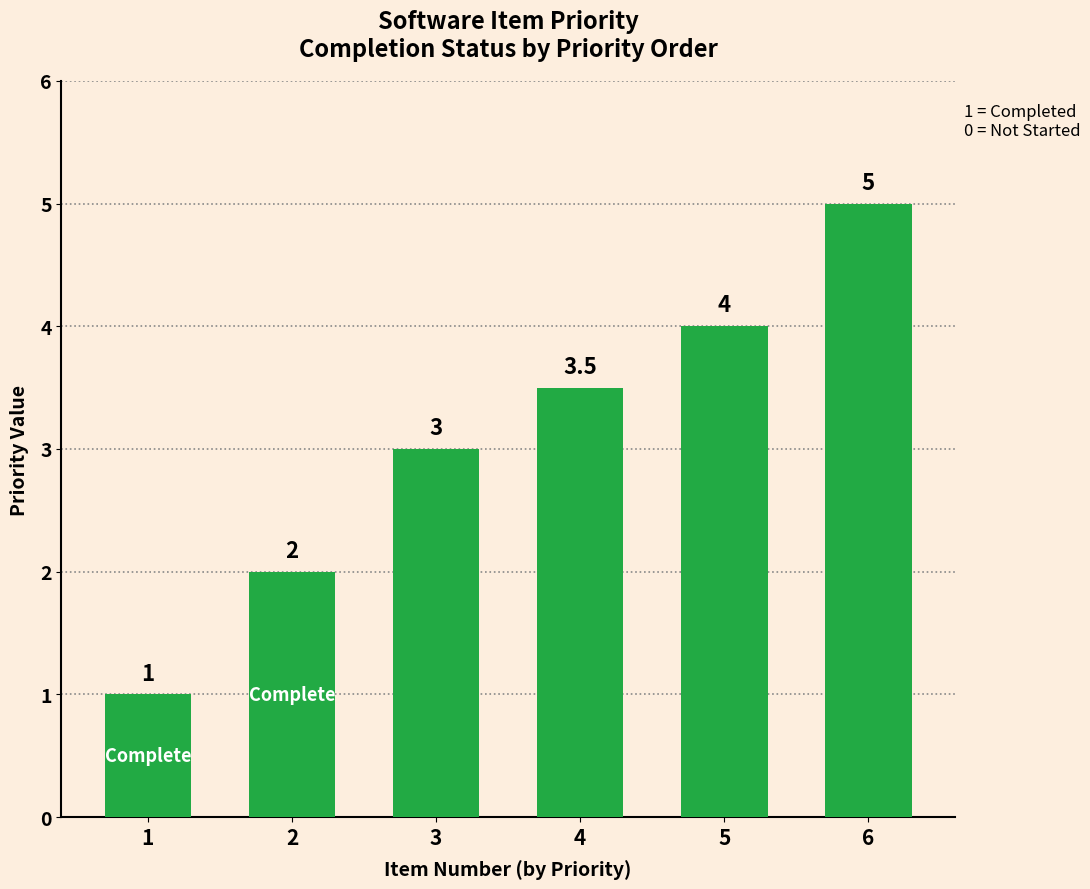

What is the value of the 6th bar from the left?

5.0